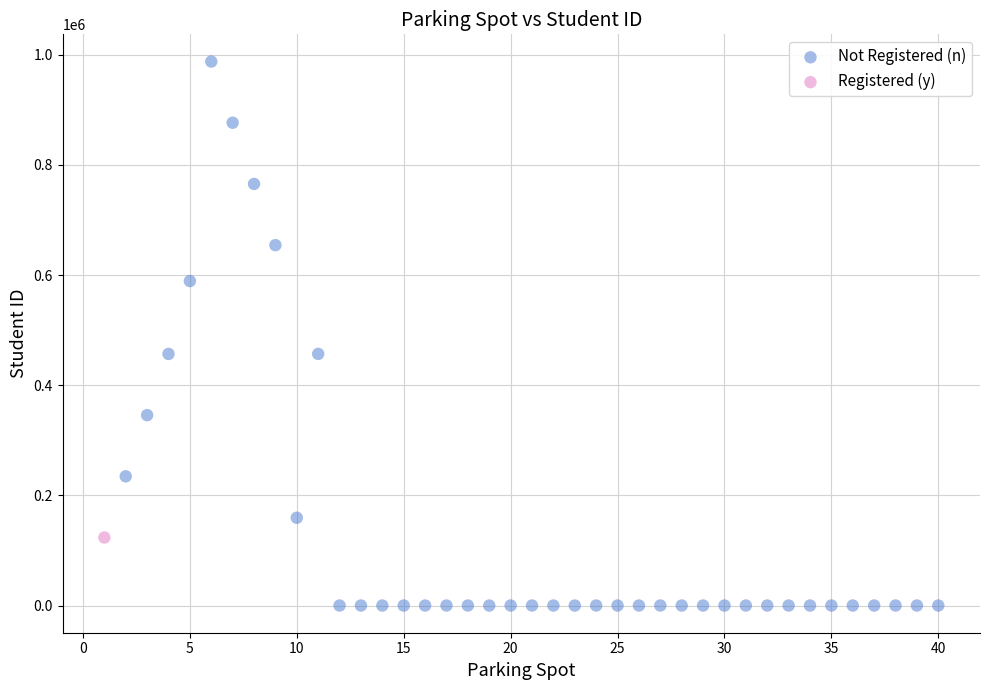

What are all the series names shown in the legend?

Not Registered (n), Registered (y)